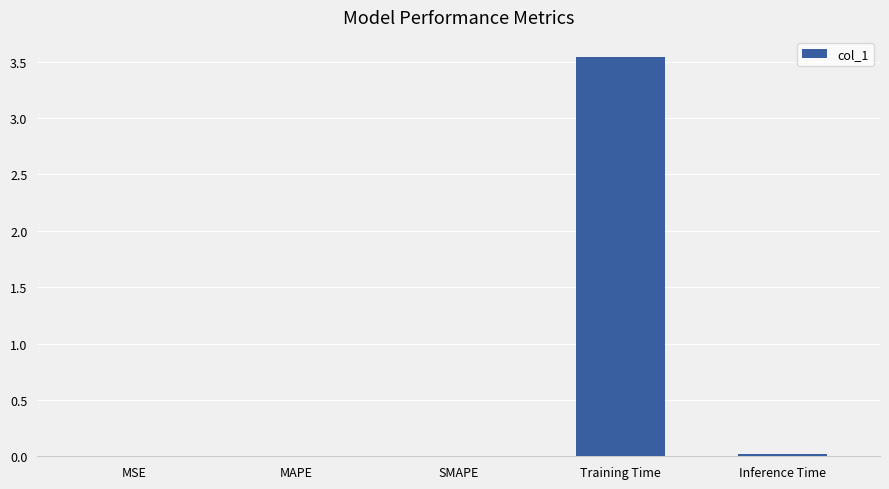

Which label corresponds to the largest value in the chart?

Training Time